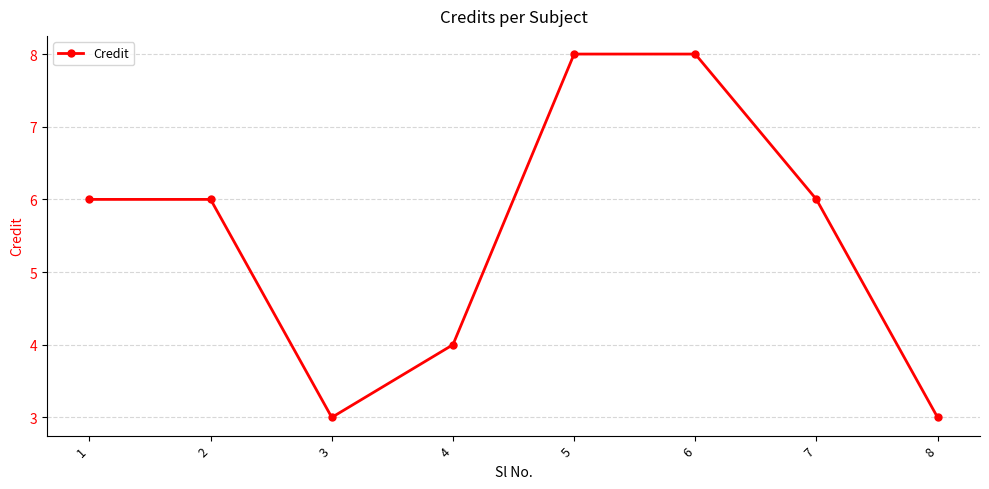

What is the maximum value shown in the chart?

8